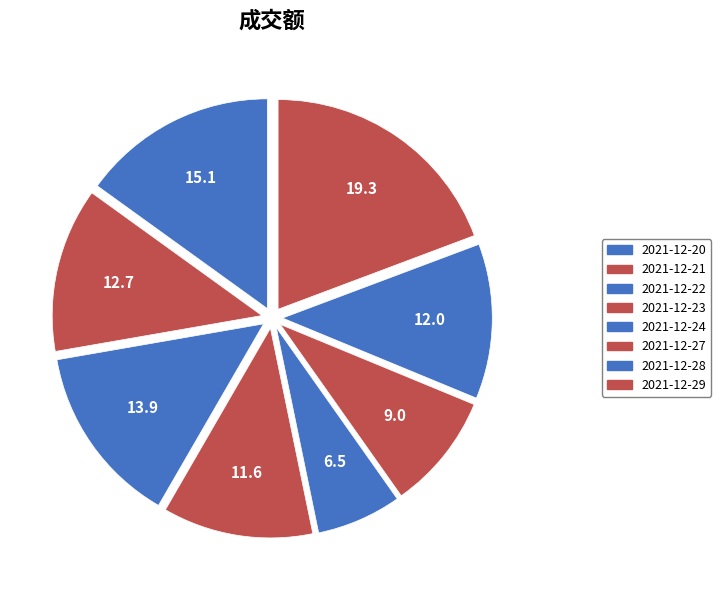

Is there any slice that represents more than half of the pie?

No